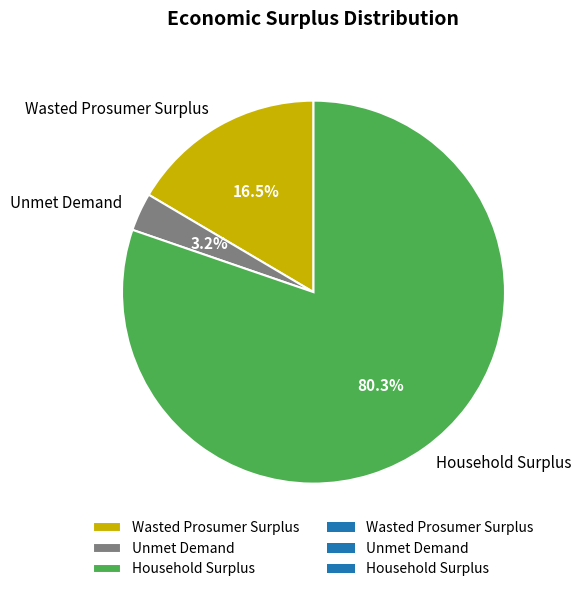

Count the number of slices in the pie.

3